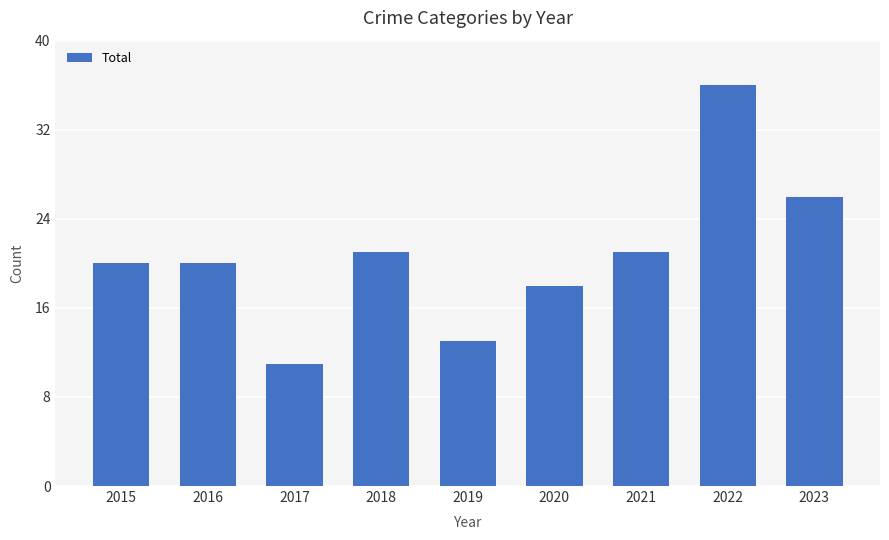

What is the value of the 7th bar from the left?

21